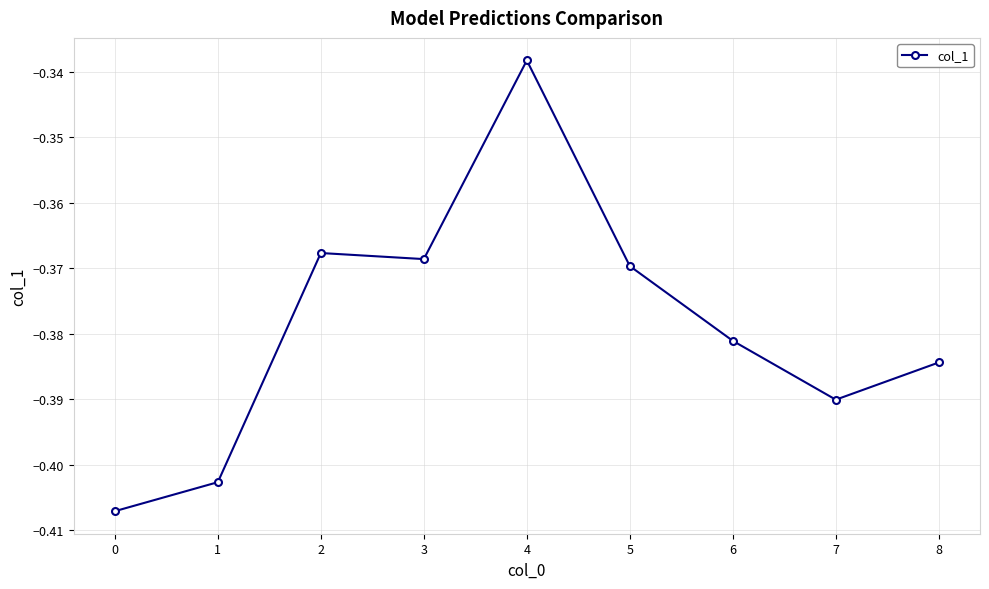

List the labels in order of value, smallest first.

0, 1, 7, 8, 6, 5, 3, 2, 4